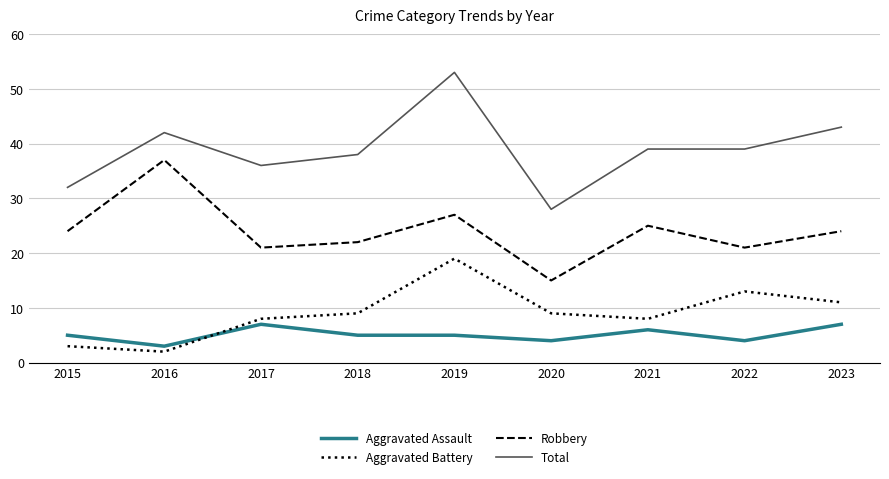

True or false: Robbery and Total cross at least once.

False